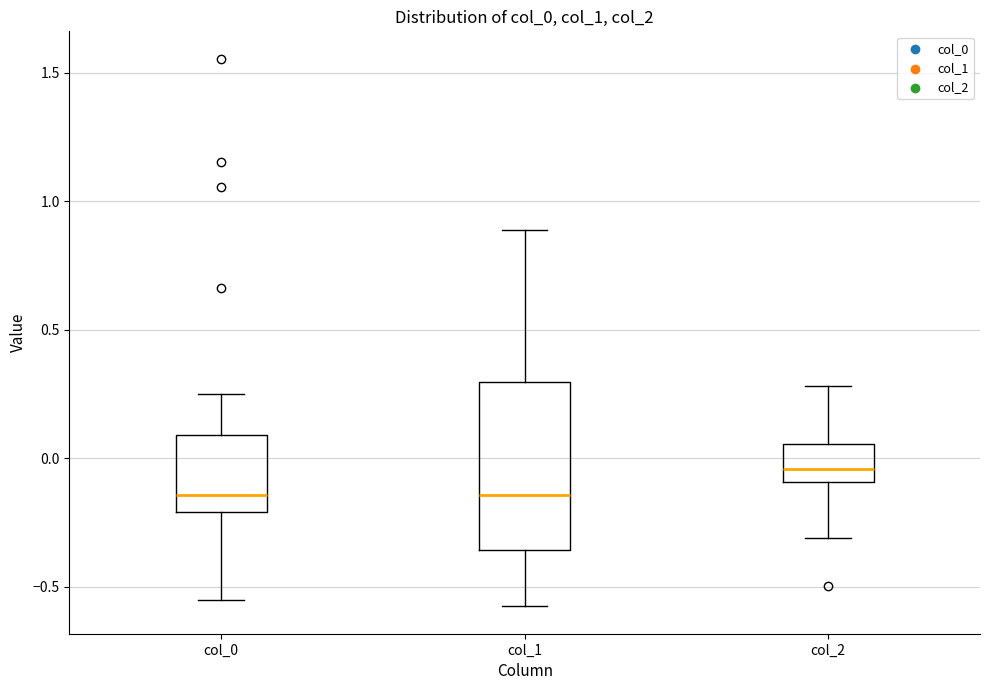

Reading left to right, transcribe this box plot: for each box, give where its median line is, the range the box spans, and where its two whiskers end, as read against the y-axis. The values are not printed on the chart, so give them approximately, as read against the axis.

col_0: median -0.15, box -0.20 to 0.10, whiskers -0.55 to 0.25
col_1: median -0.15, box -0.35 to 0.30, whiskers -0.60 to 0.90
col_2: median -0.05, box -0.10 to 0.05, whiskers -0.30 to 0.30